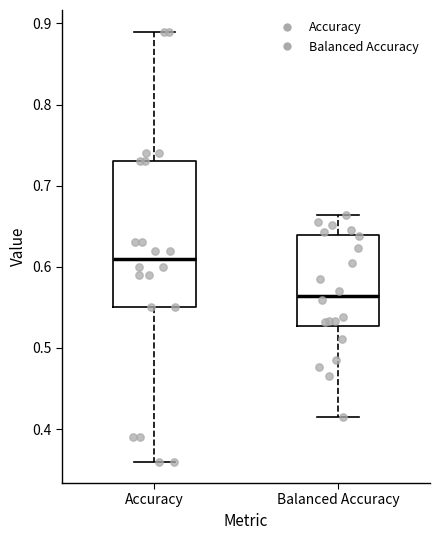

Comparing the boxes themselves (not the whiskers), which one is the tallest?

Accuracy